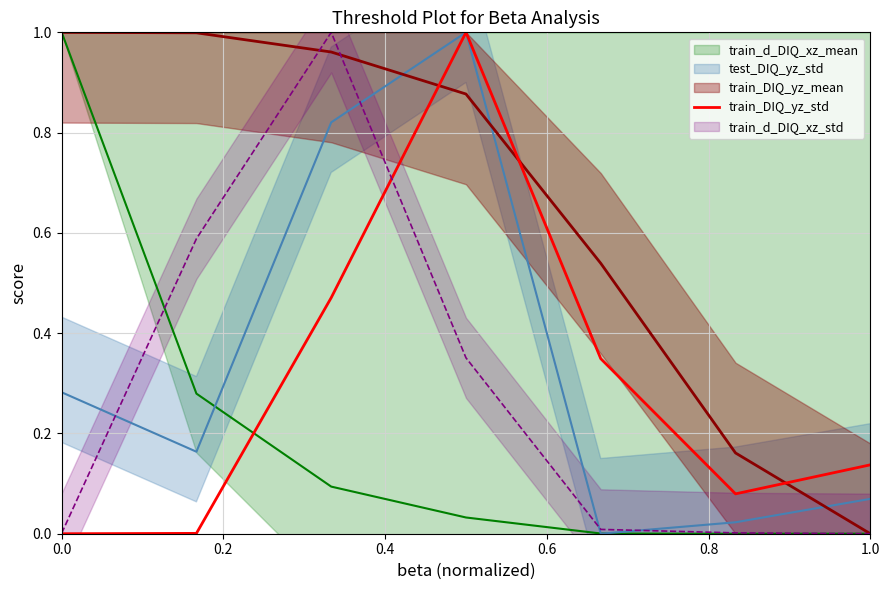

True or false: the data has more than 1 interior local peaks.

False